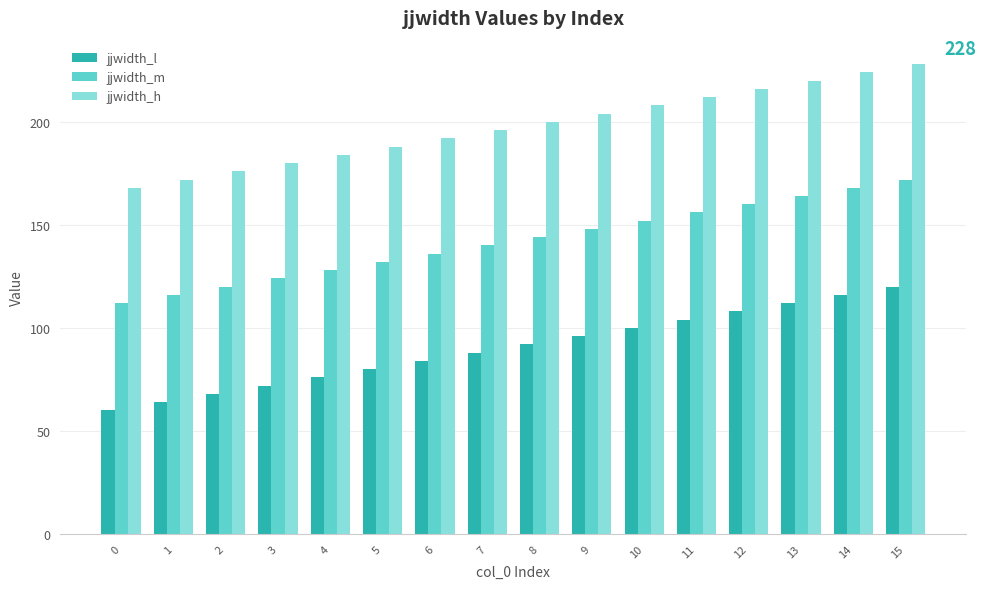

The value of jjwidth_l at 7 is 51. True or false?

False